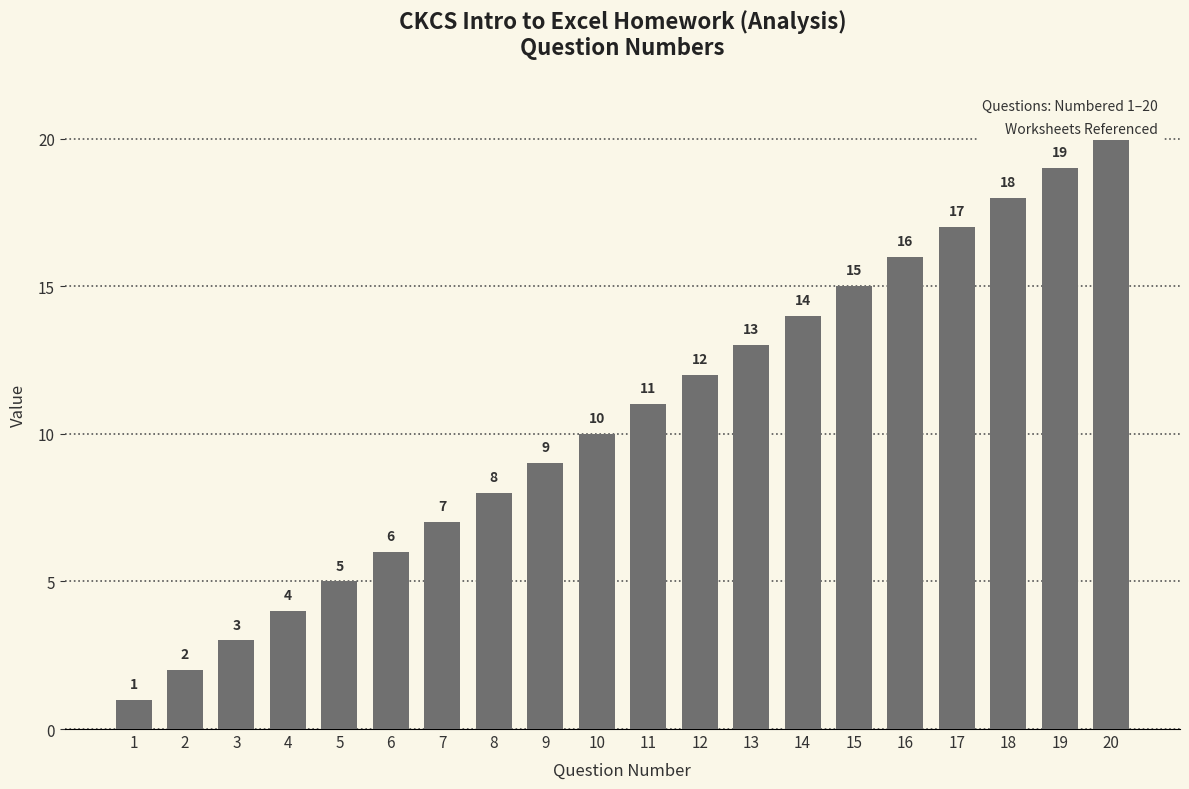

Are the bars horizontal?

No